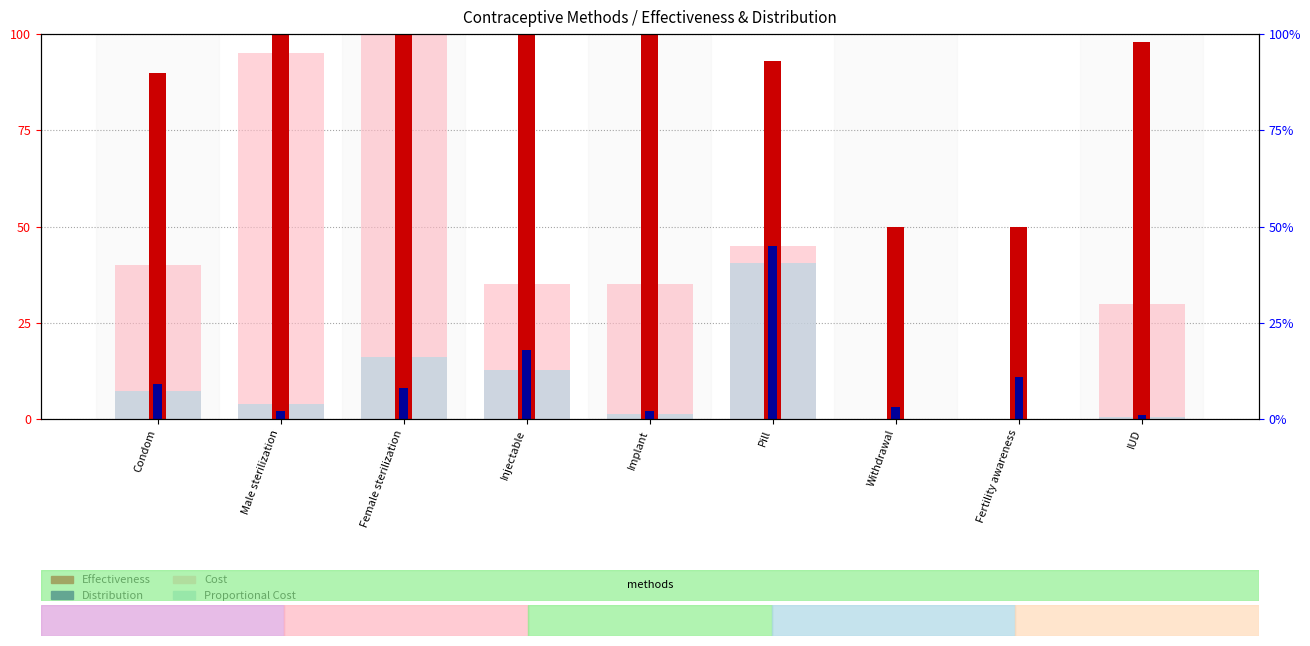

Rank the series by their maximum value, from highest to lowest.

Cost, Effectiveness, Distribution, Proportional Cost